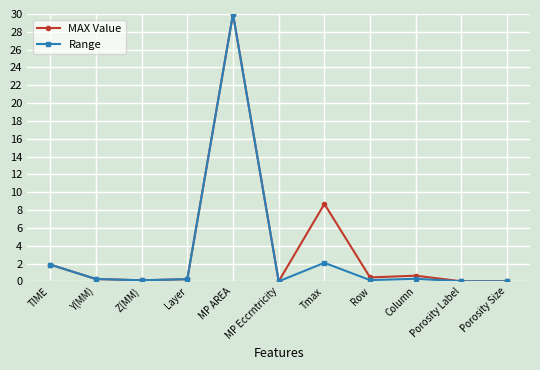

What are all the series names shown in the legend?

MAX Value, Range